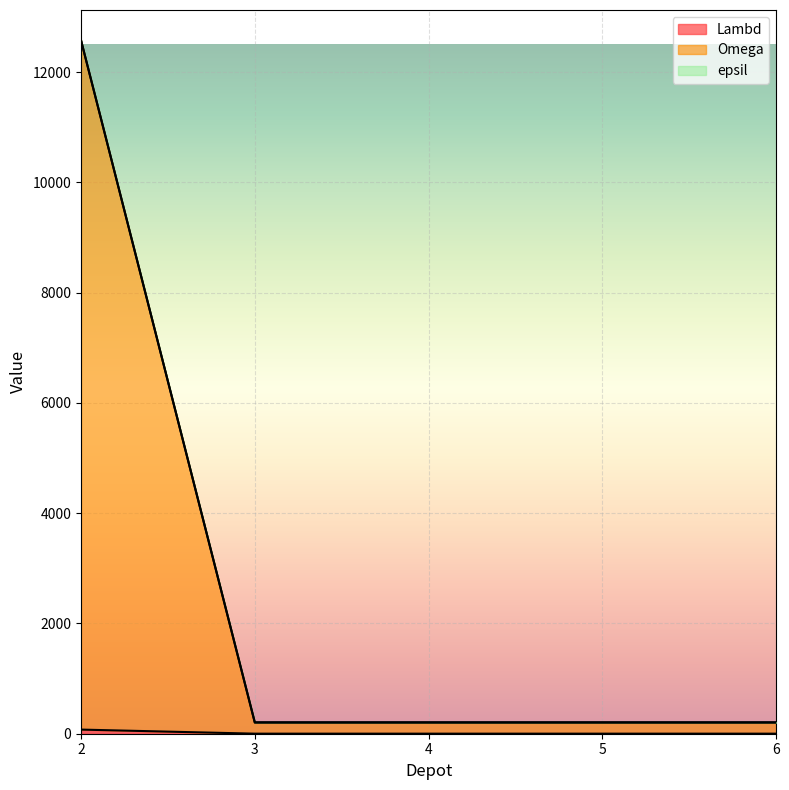

What are all the series names shown in the legend?

Lambd, Omega, epsil